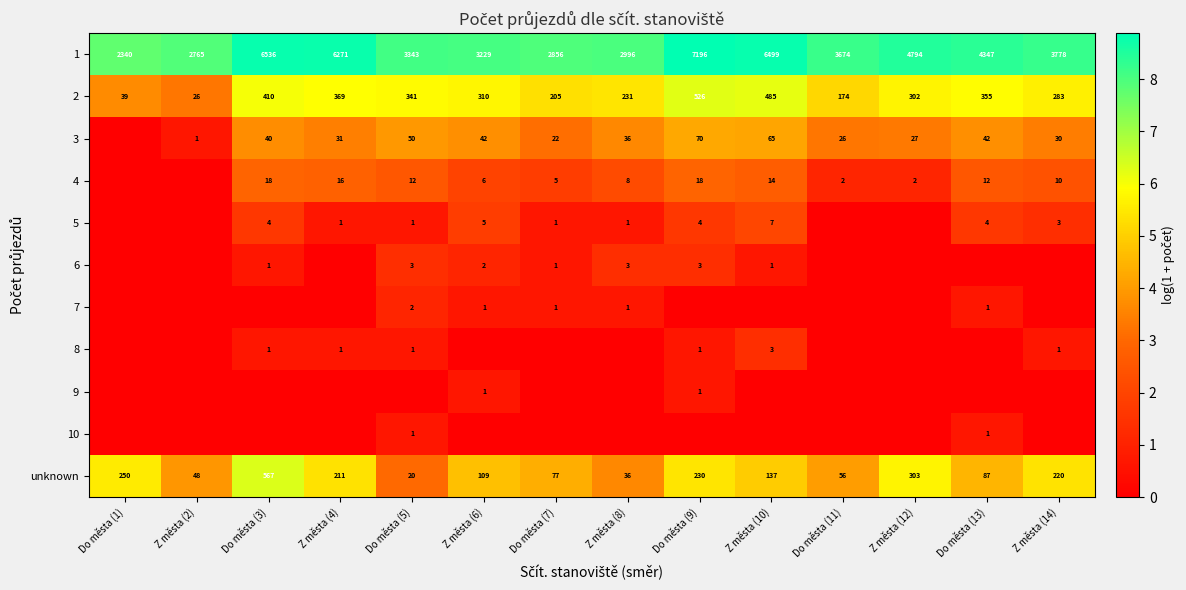

List the labels in order of 2 value, smallest first.

Z města (2), Do města (1), Do města (11), Do města (7), Z města (8), Z města (14), Z města (12), Z města (6), Do města (5), Do města (13), Z města (4), Do města (3), Z města (10), Do města (9)